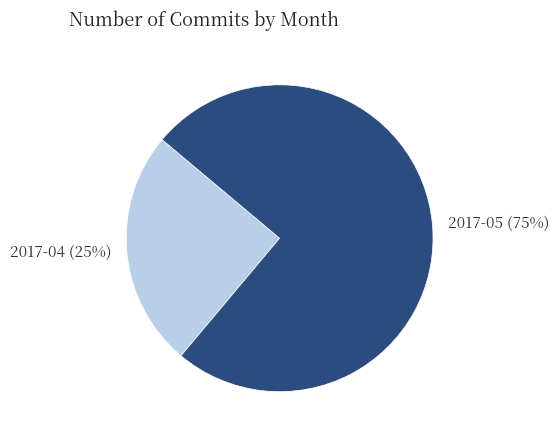

Between 2017-05 and 2017-04, which is larger?

2017-05